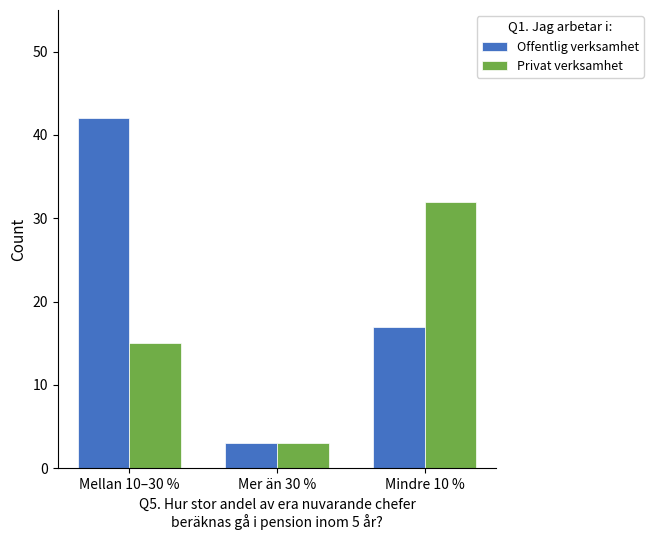

Which series has the largest range (max minus min)?

Offentlig verksamhet